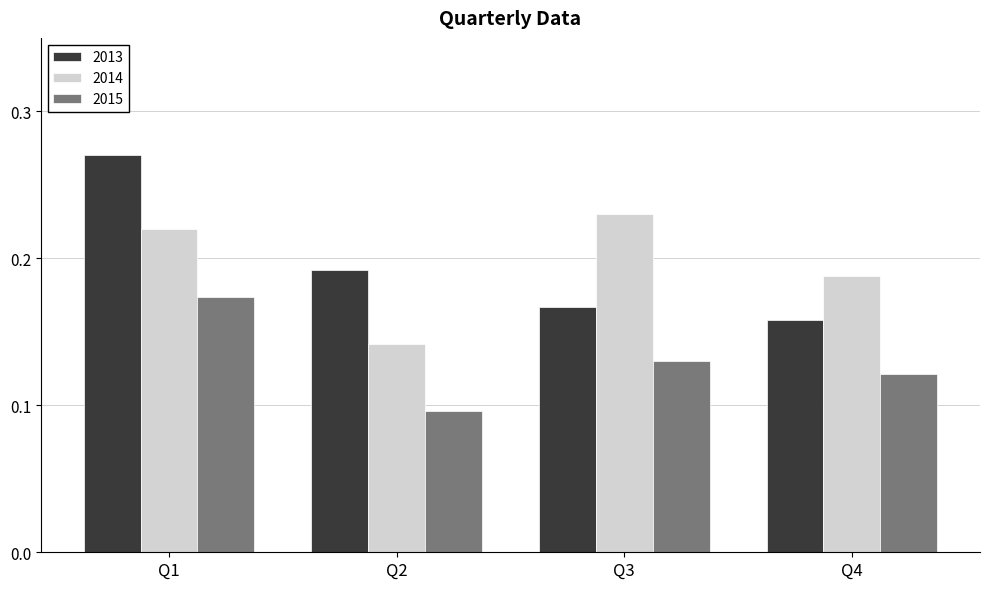

Is the value of 2014 at Q2 greater than the value of 2015 at Q1?

No